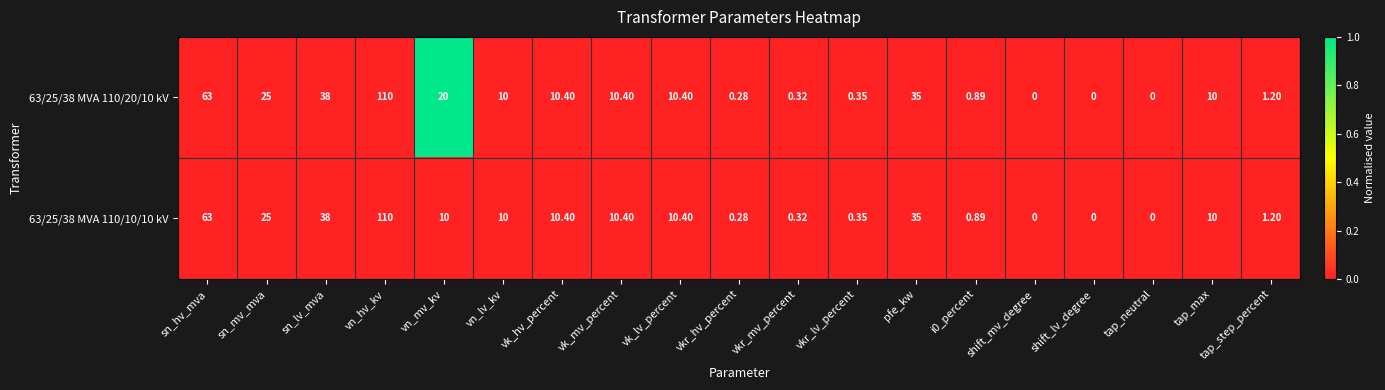

Which category has the highest value across all series?

vn_hv_kv